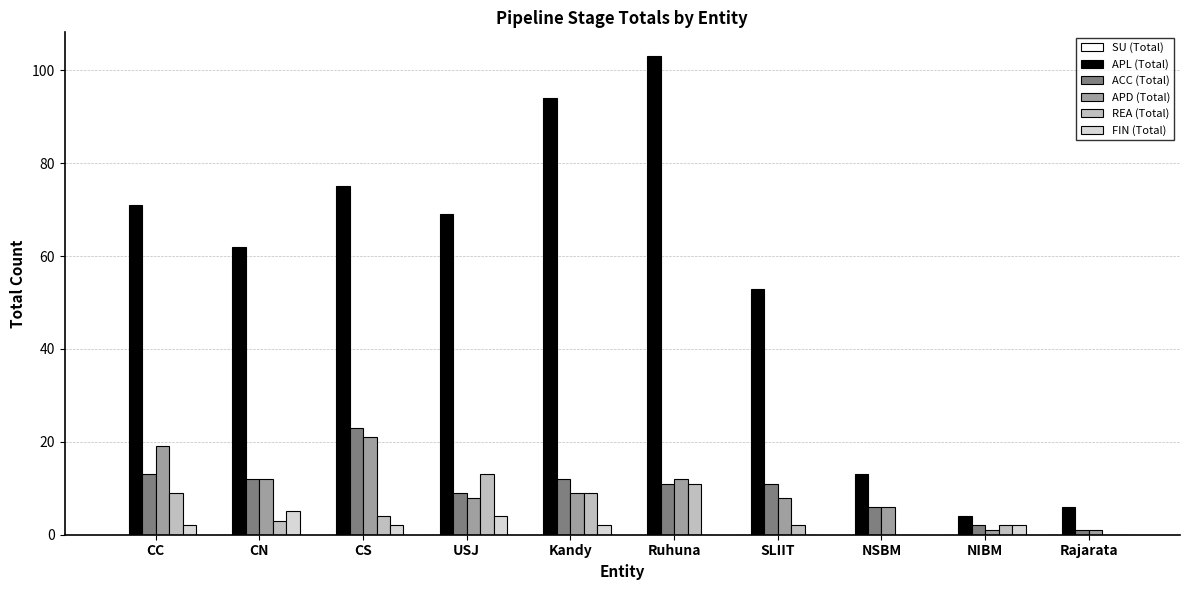

Which series changed the most between CC and Kandy?

APL (Total)